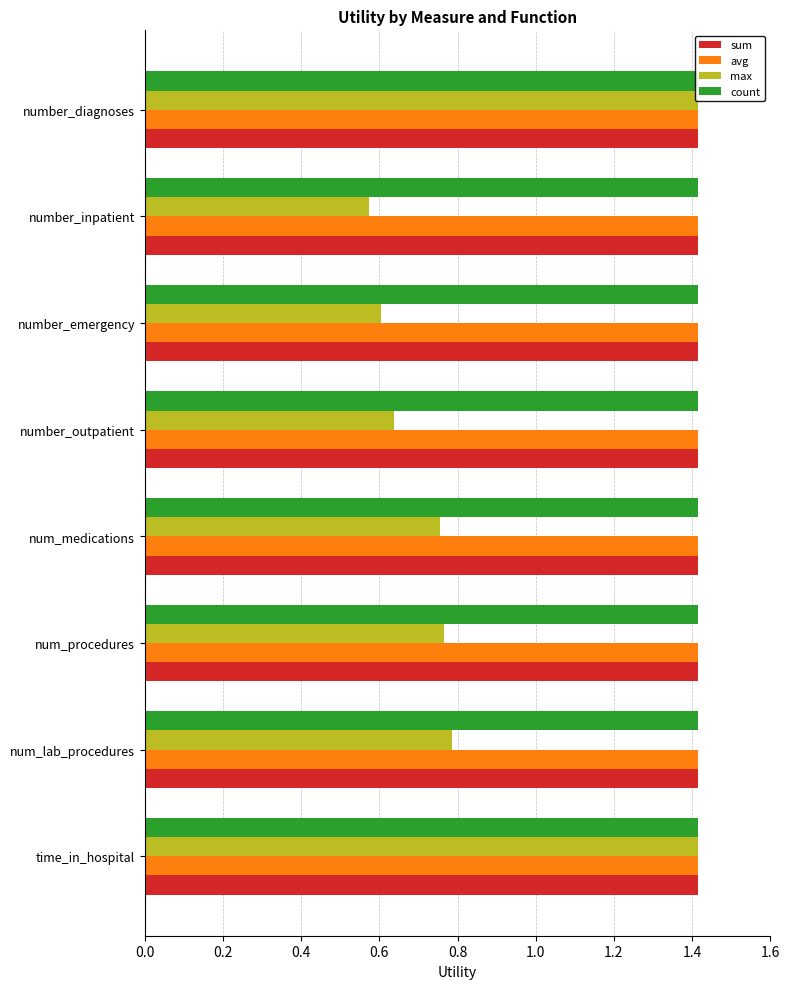

The value of count at 0.8 is 0.3. True or false?

False